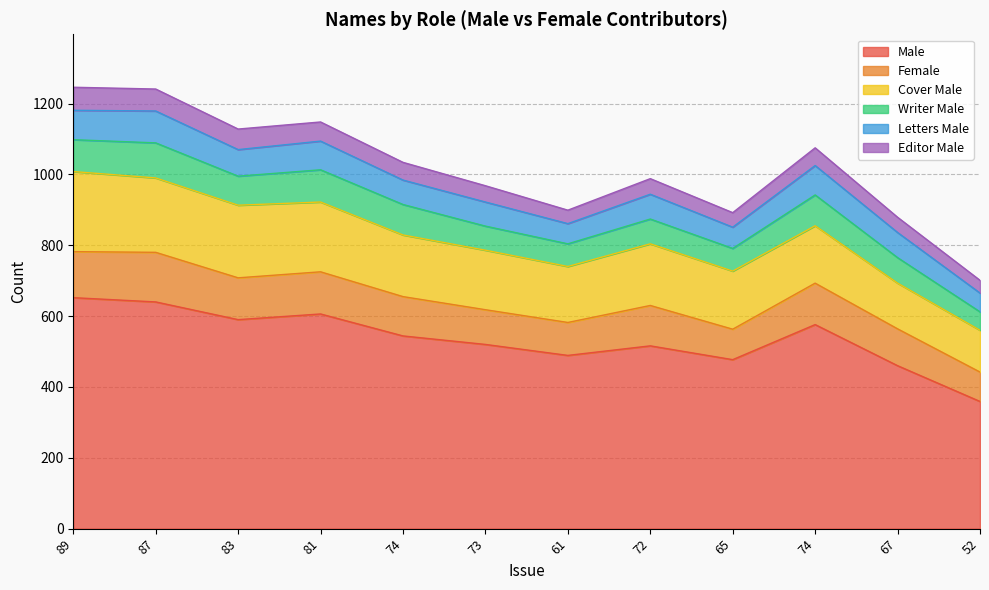

Rank the series at 81 from highest to lowest value.

Male, Cover Male, Female, Writer Male, Letters Male, Editor Male